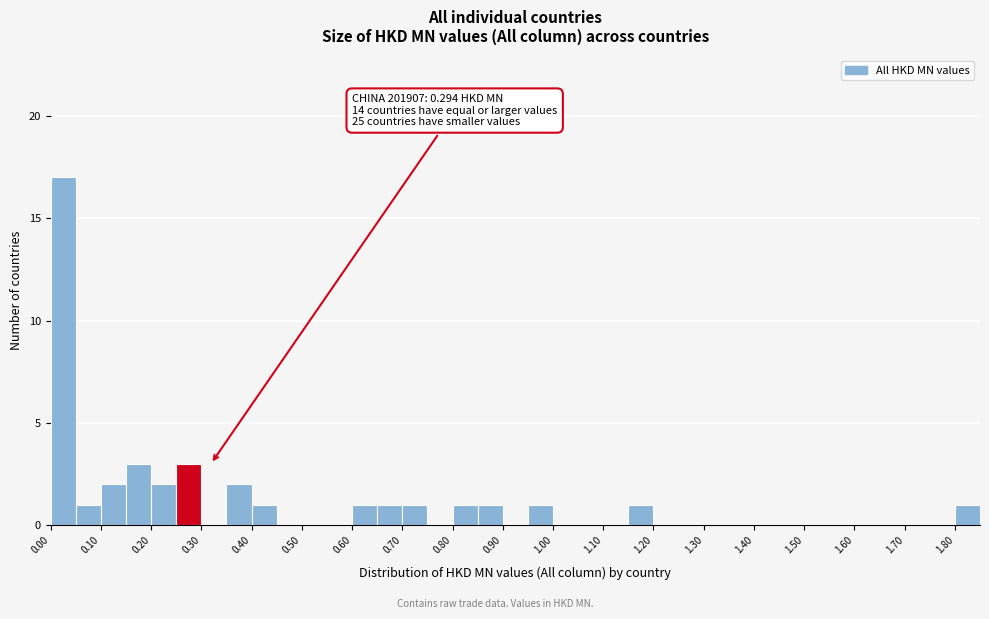

Over which range of the x-axis is the bar tallest?

0.00 to 0.05